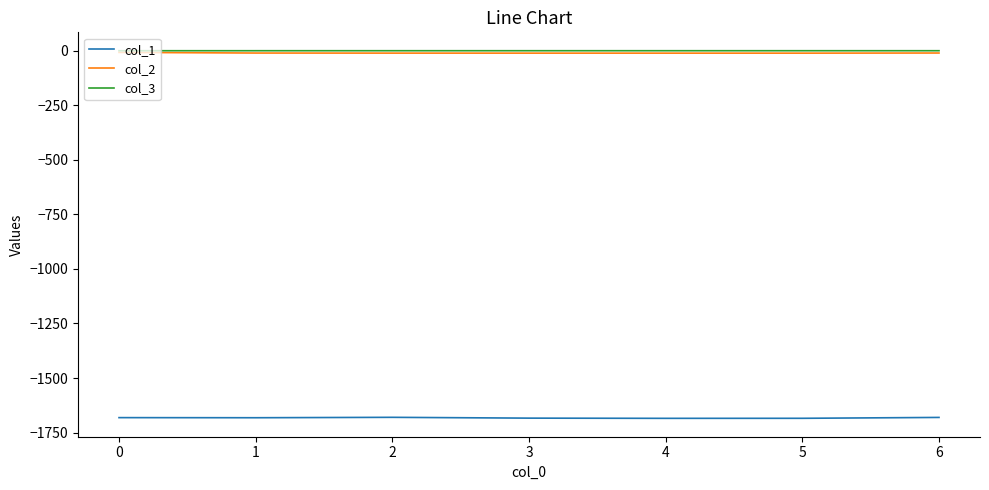

What is the smallest value displayed?

-1684.7